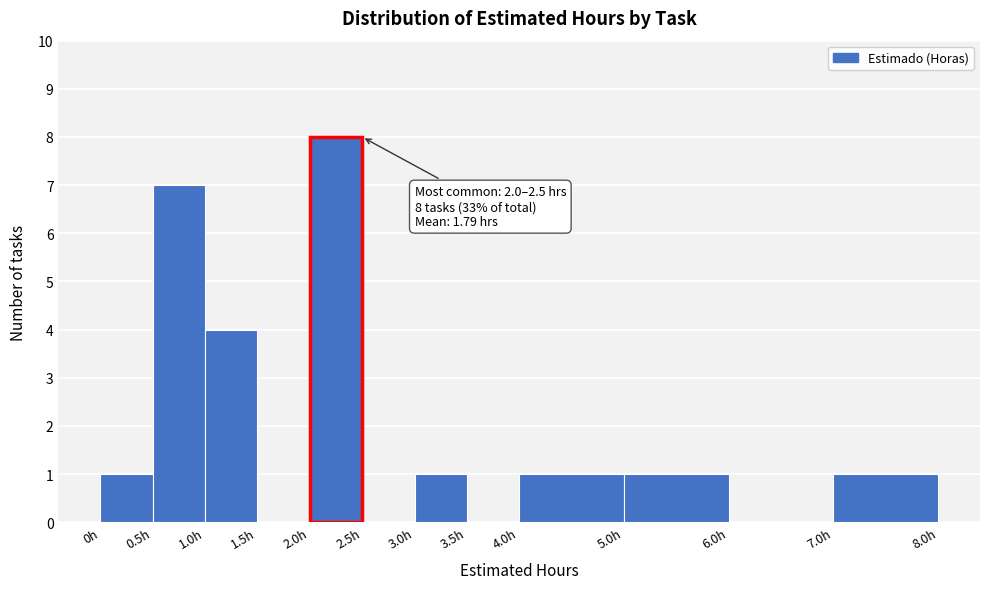

Which range on the x-axis has the tallest bar?

2.0 to 2.5